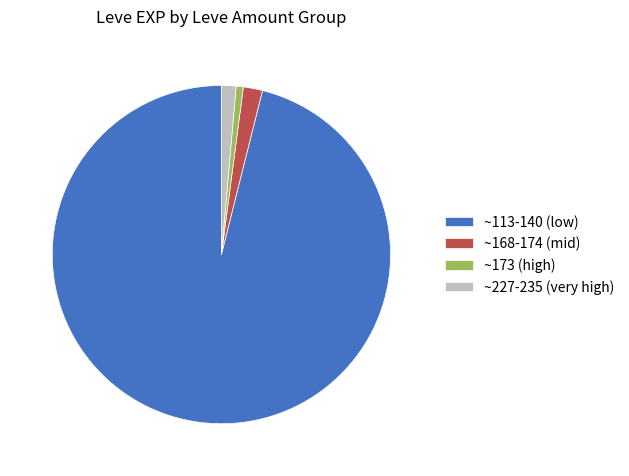

What is the ratio of the value at ~168-174 (mid) to the value at ~227-235 (very high)?

1.3